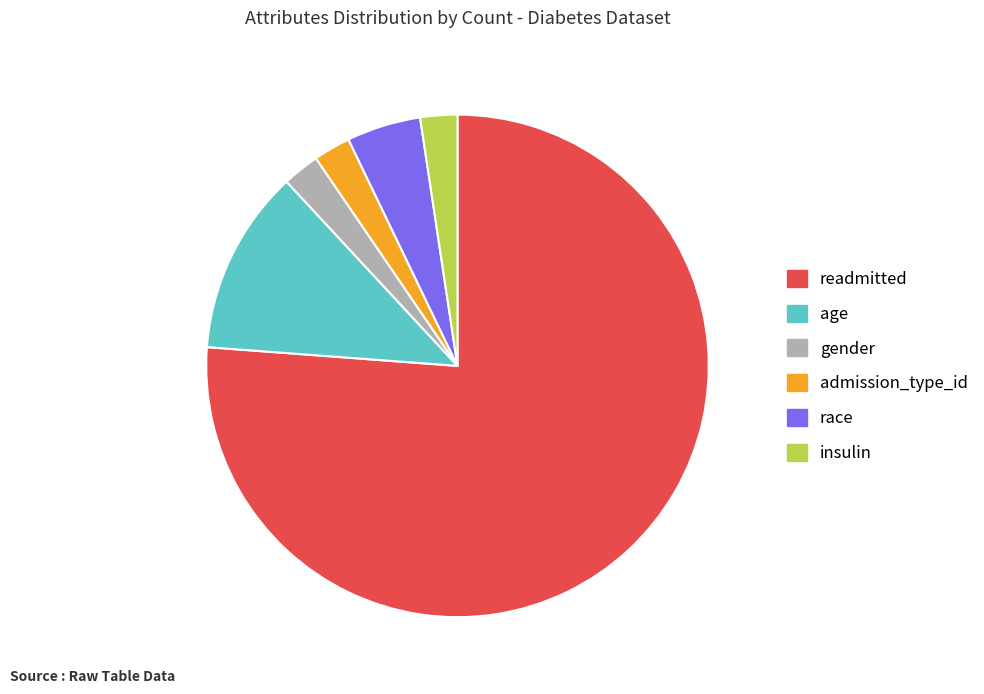

Which slice is the largest?

readmitted